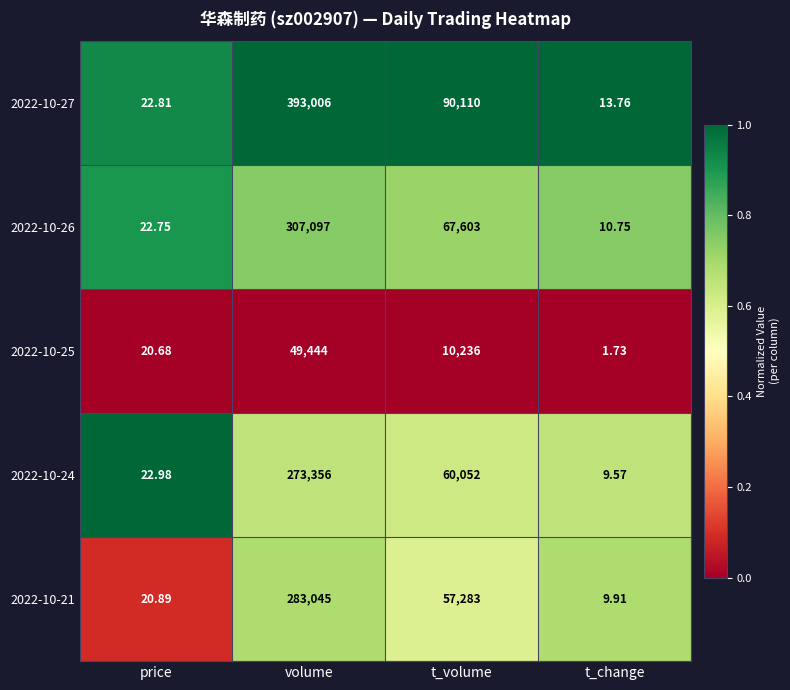

Where does the 2022-10-24 series first go above 60052?

volume